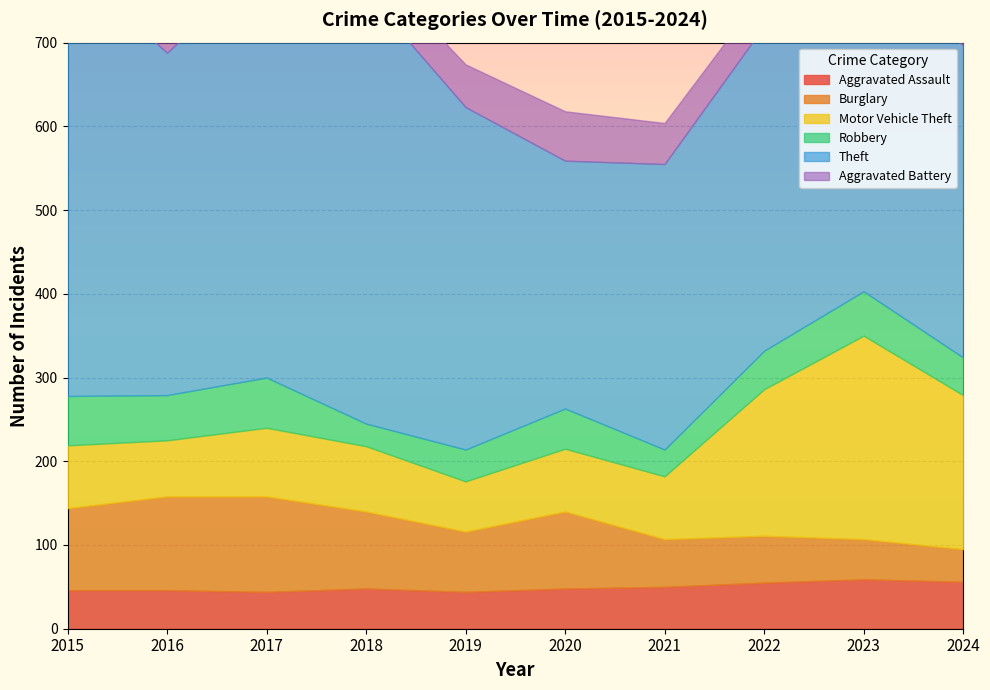

Where is Aggravated Assault nearest to the value 51?

2021